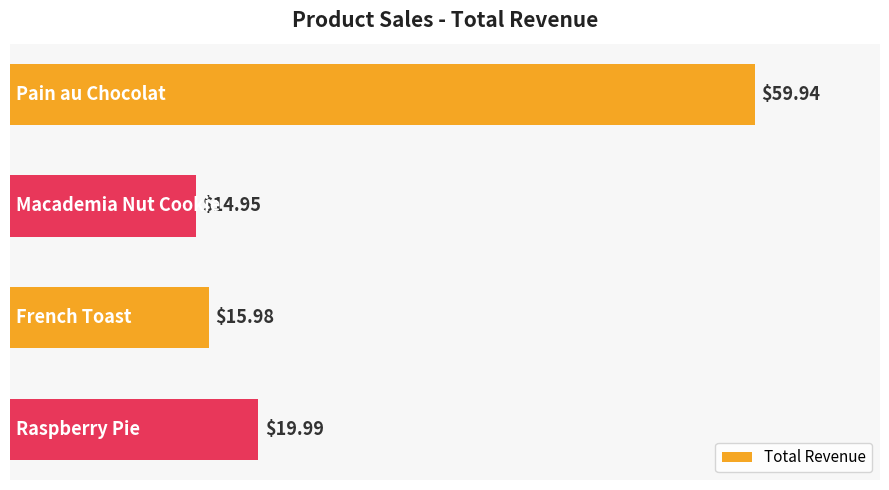

What is the difference between the second highest and minimum values?

5.0